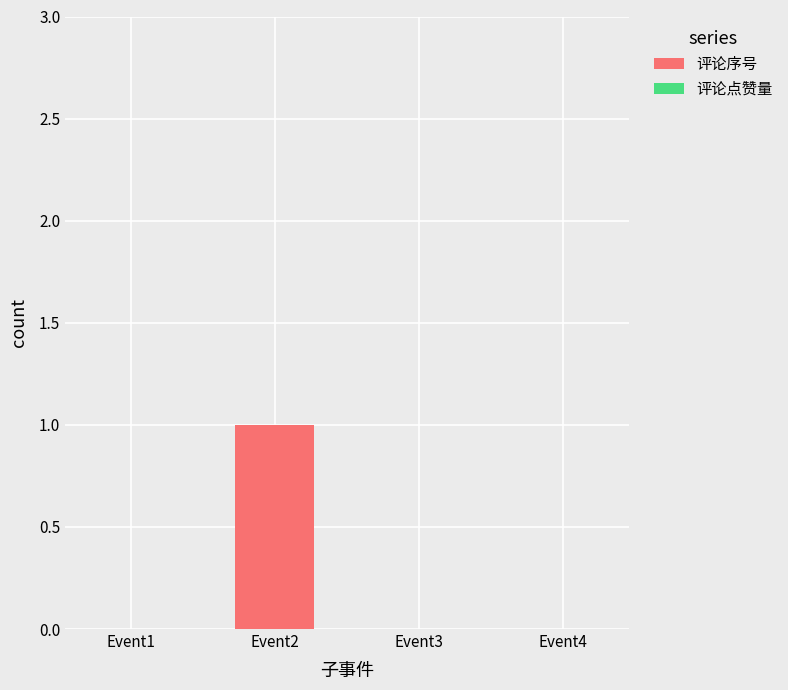

The chart shows a value of -1 at Event4. True or false?

False